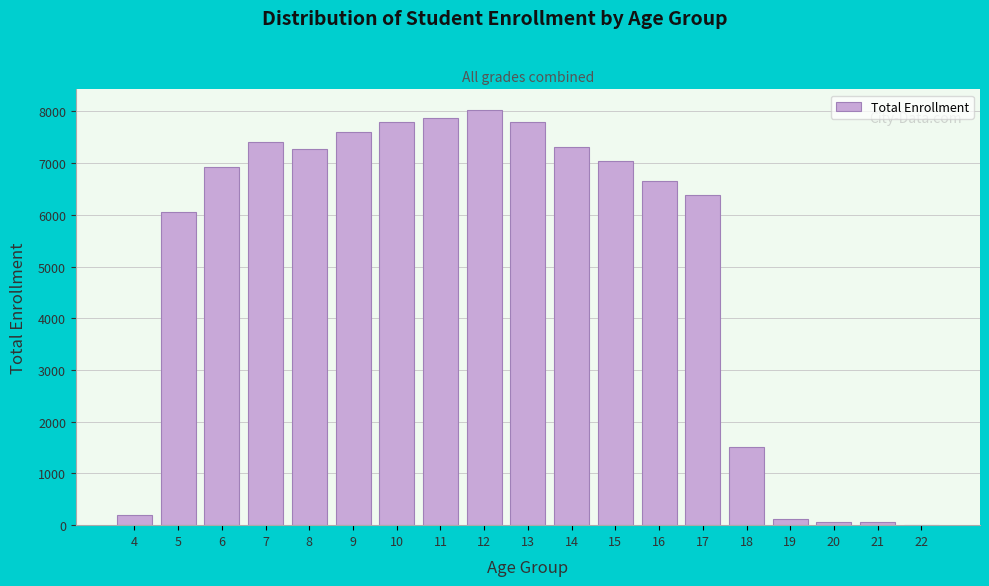

What is the greatest value displayed?

8024